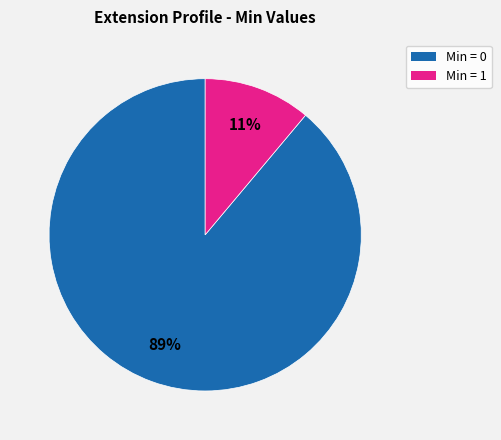

To the nearest percent, what is the average slice percentage?

50%